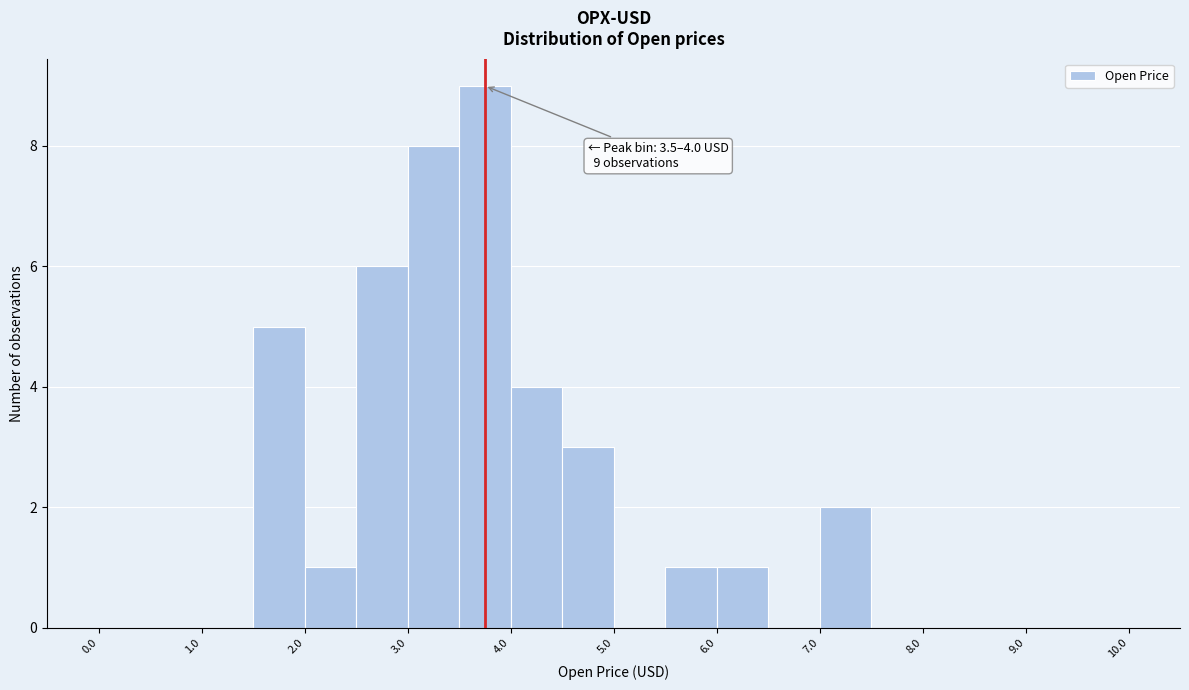

Over which range of the x-axis is the bar tallest?

3.5 to 4.0